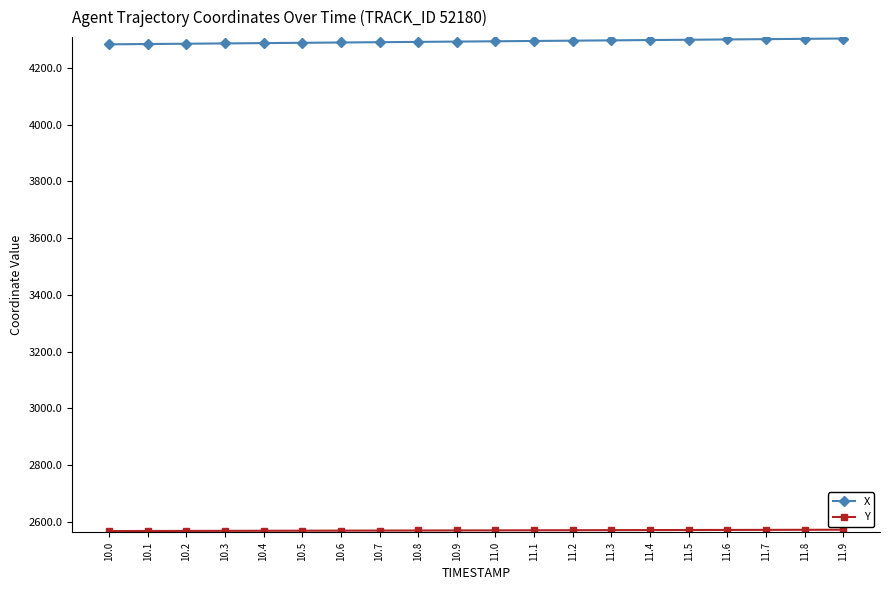

The X series shows 6027.4 at 10.2. True or false?

False